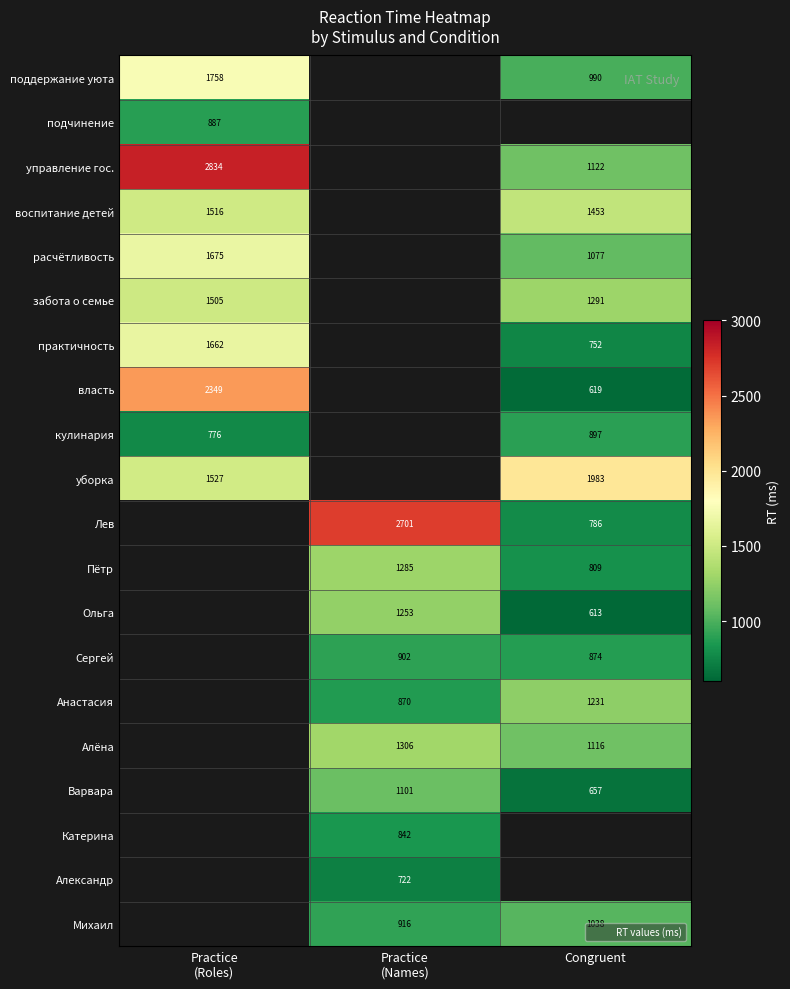

True or false: Михаил has a value of 1816 at Congruent.

False